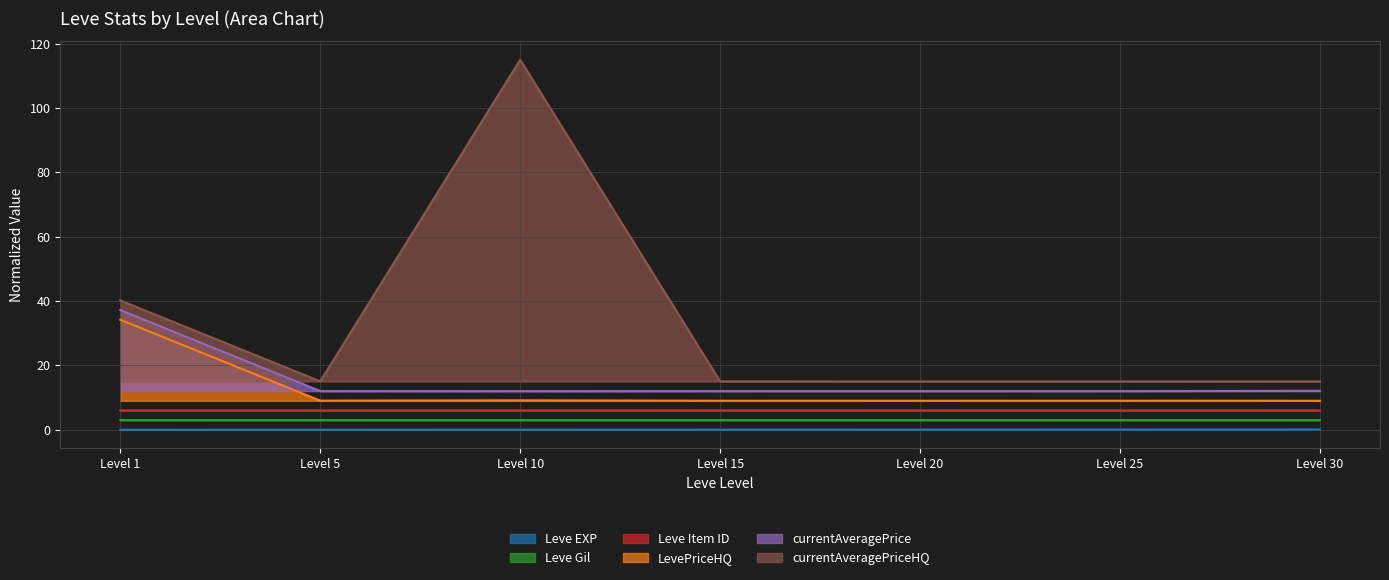

What is the difference between the currentAveragePriceHQ values at Level 1 and Level 15?

25.2